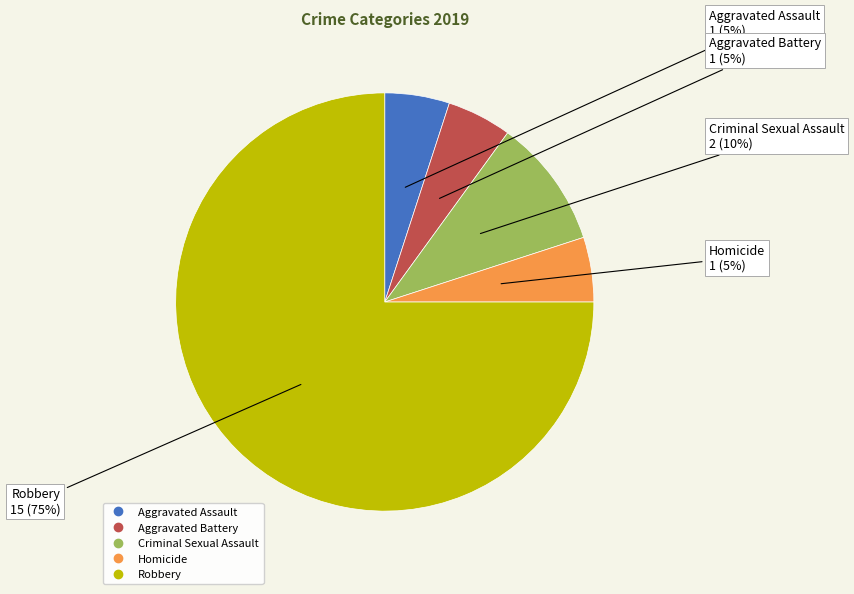

How many slices are in this pie chart?

5